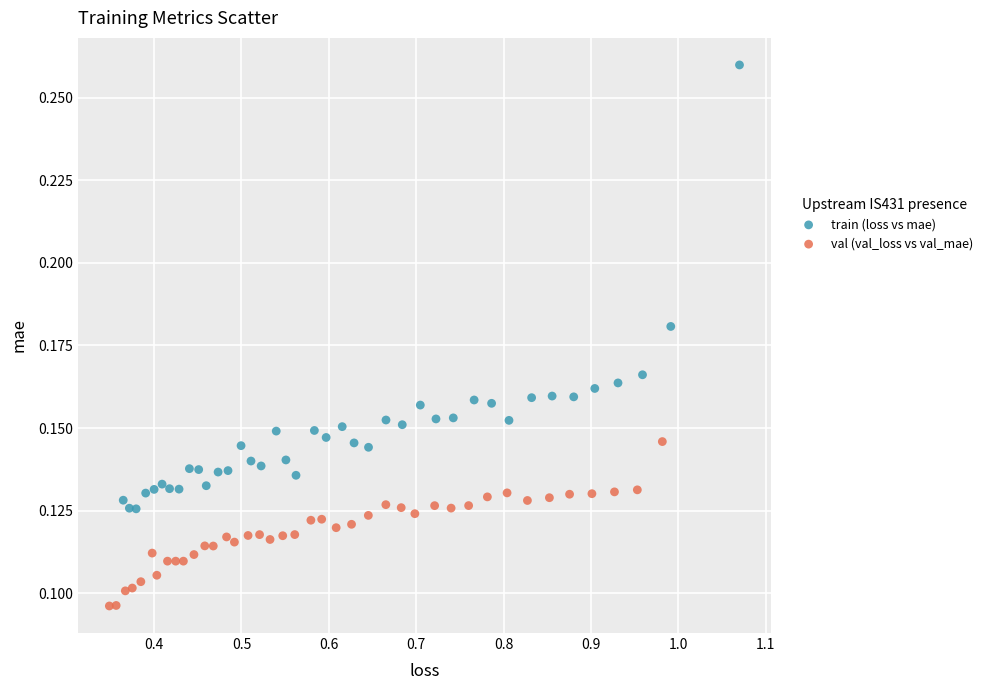

Which series contains the highest Y value?

train (loss vs mae)